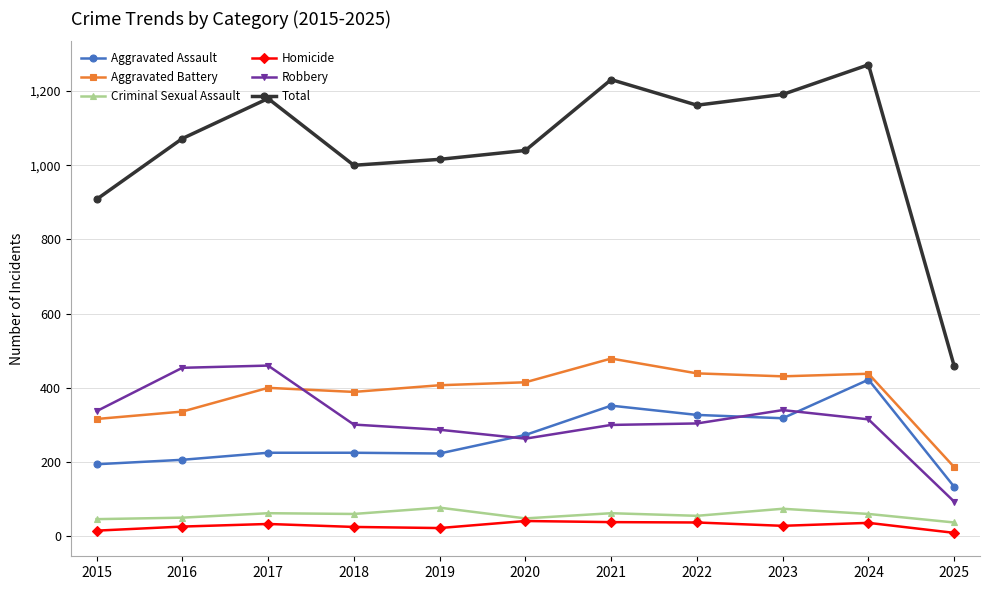

The Aggravated Battery series shows 186 at 2025. True or false?

True